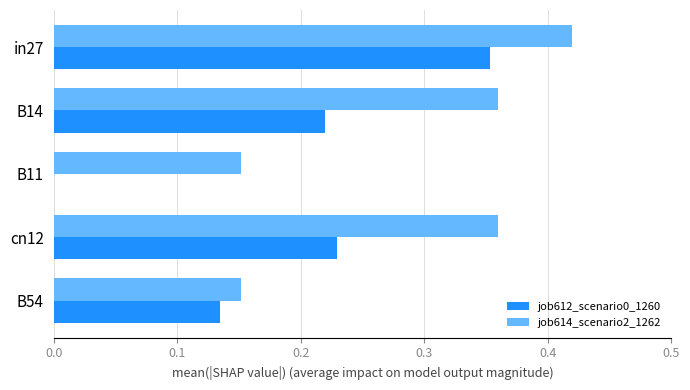

Is the value of job614_scenario2_1262 at in27 greater than the value of job612_scenario0_1260 at B14?

Yes